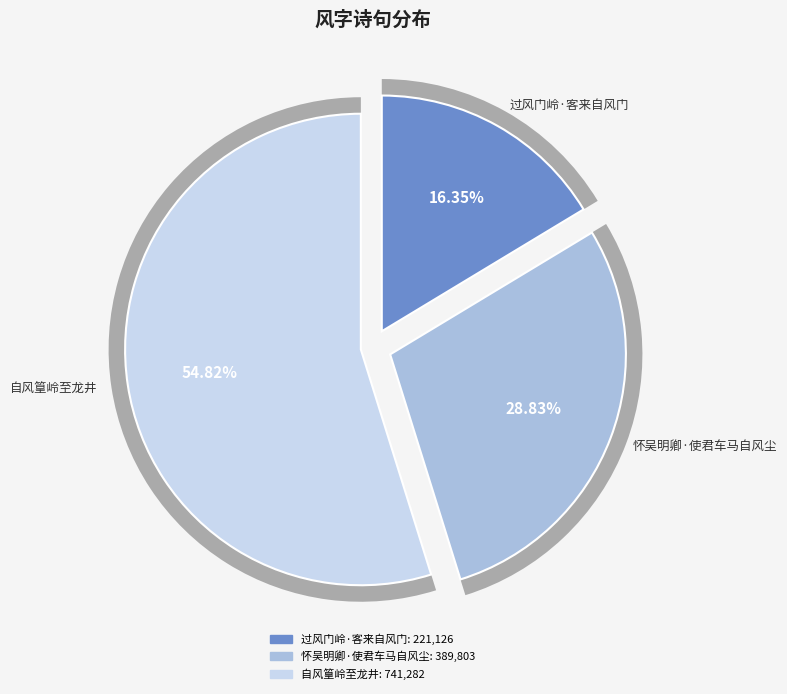

What is the majority slice?

自风篁岭至龙井